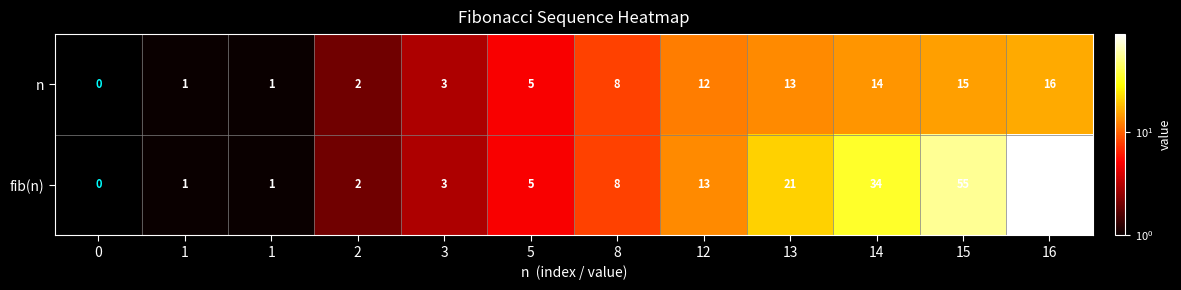

Reading left to right, transcribe all the data shown in this chart.

n: 0=0	1=1	1=1	2=2	3=3	5=5	8=8	12=12	13=13	14=14	15=15	16=16
fib(n): 0=0	1=1	1=1	2=2	3=3	5=5	8=8	12=13	13=21	14=34	15=55	16=89